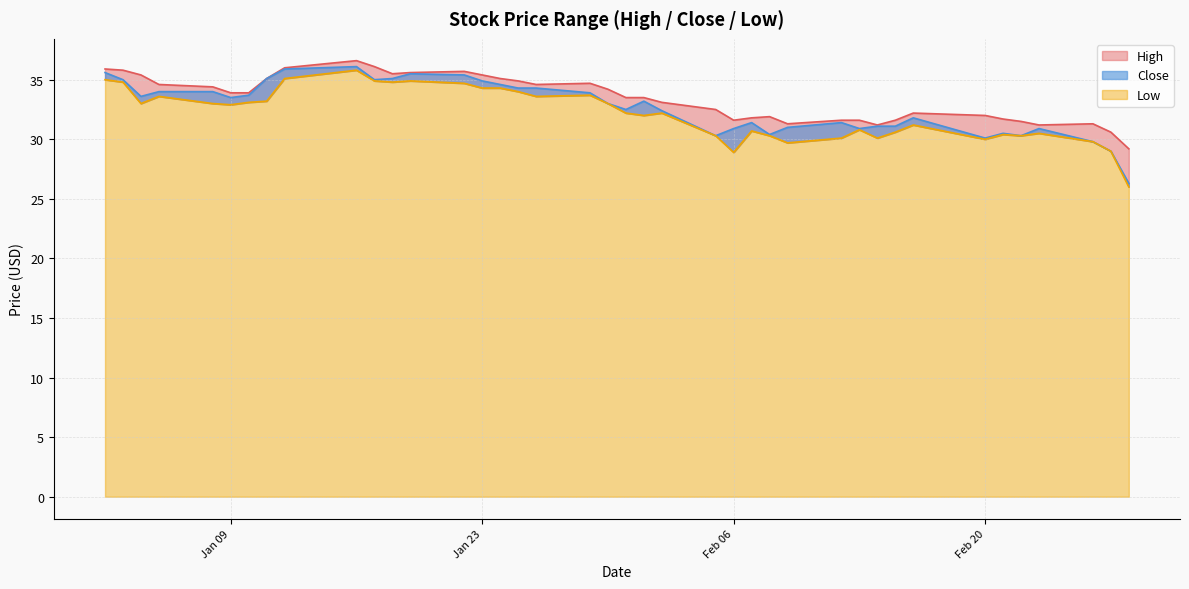

True or false: High has more than 0 interior local peaks.

True